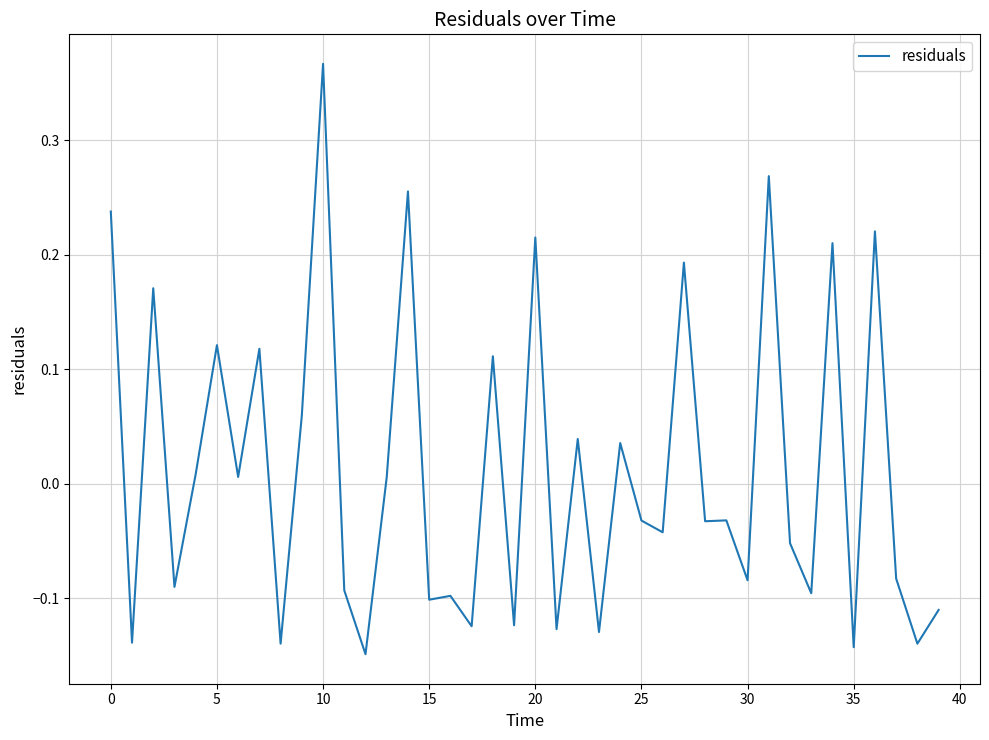

How many distinct data groups are displayed?

1